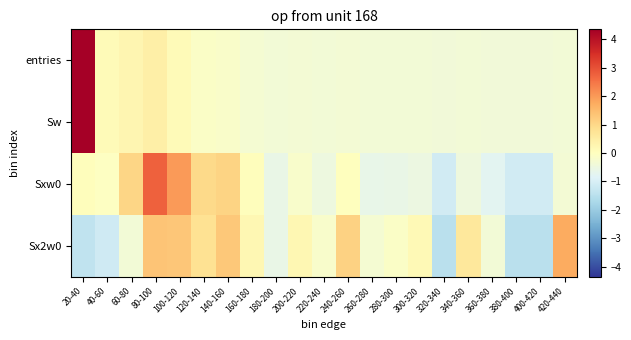

What is the difference between the highest and lowest values at 140-160?

1.4